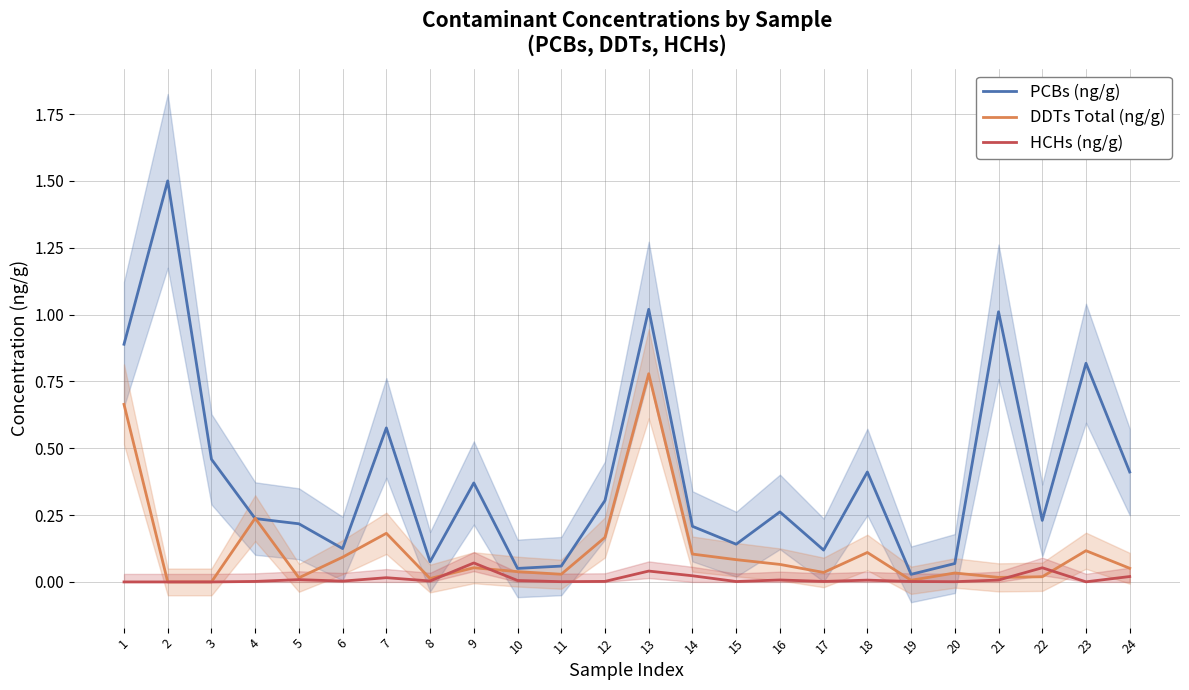

Between 7 and 24, which is larger?

7